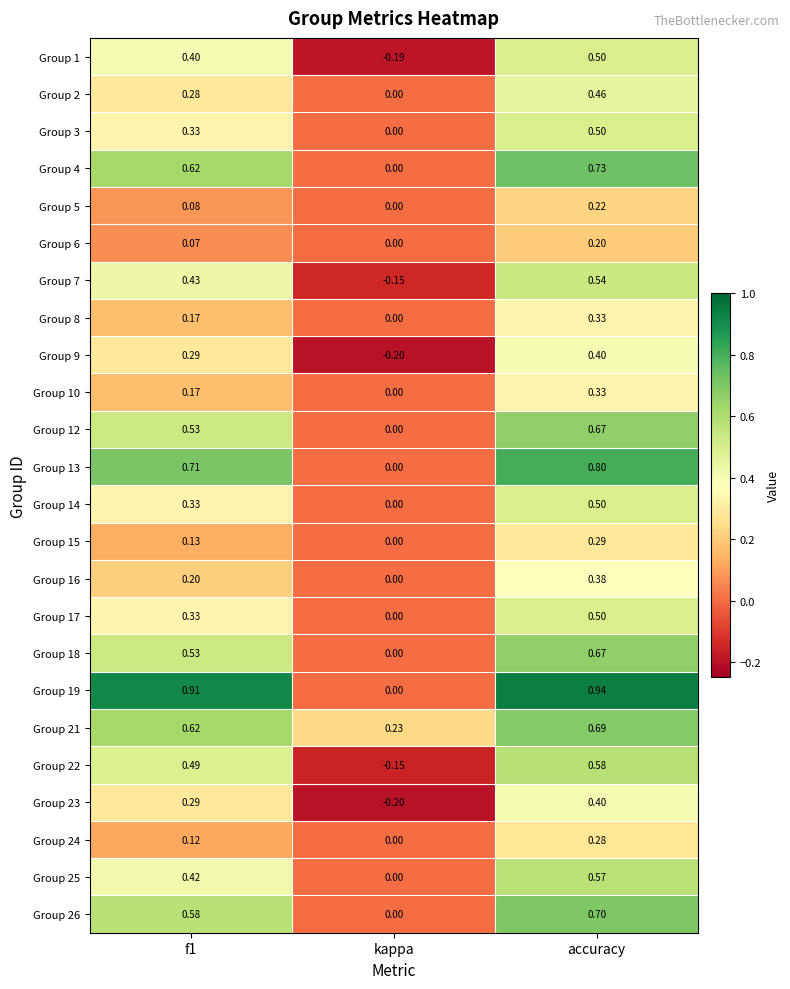

Is the value of Group 21 at kappa greater than the value of Group 14 at accuracy?

No